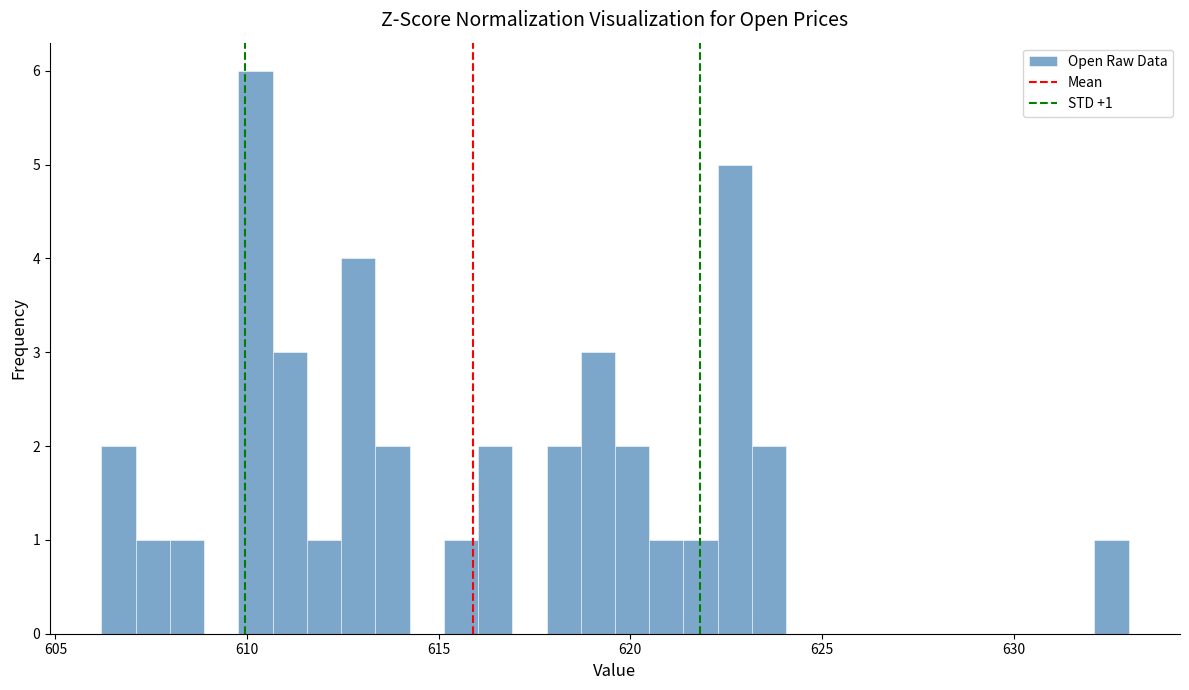

Around what value on the x-axis is the tallest bar? Give the approximate position of its centre, as read against the axis.

610.0